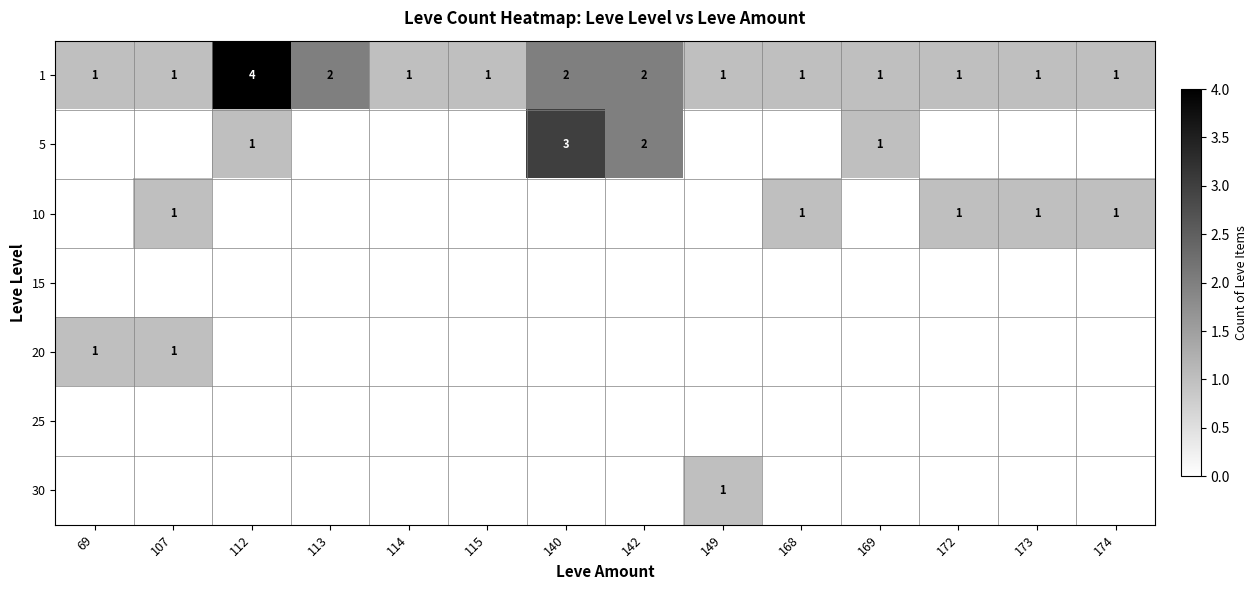

What is the maximum value shown in the chart?

4